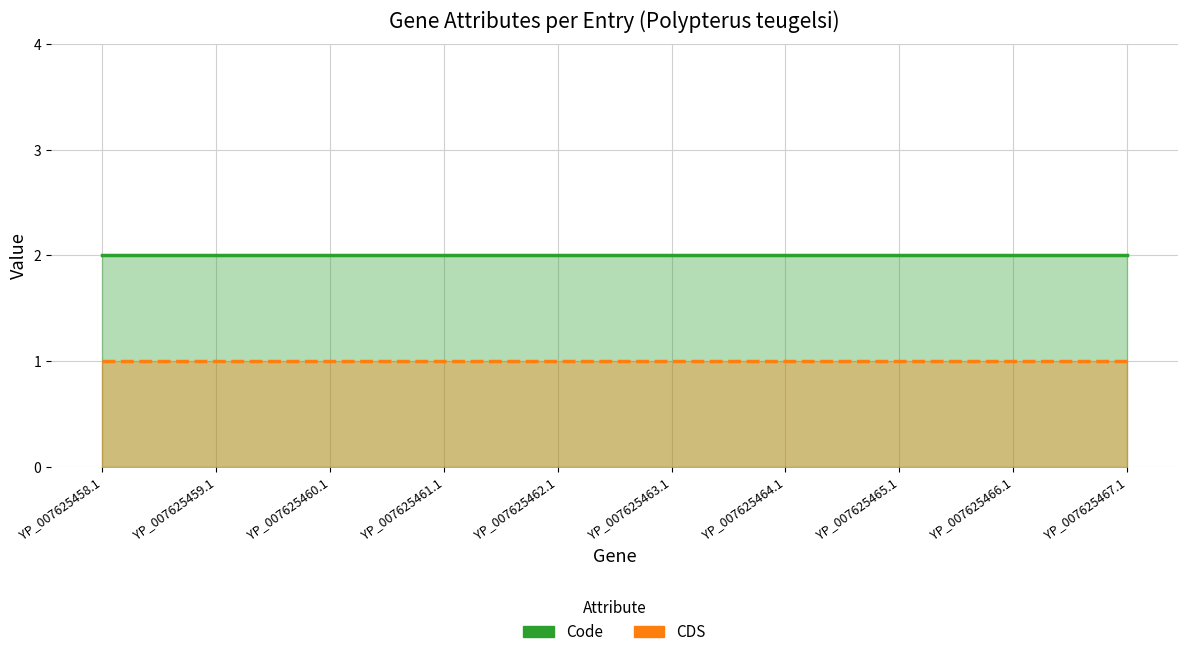

What is the value of the CDS point at the 10th from the left?

1